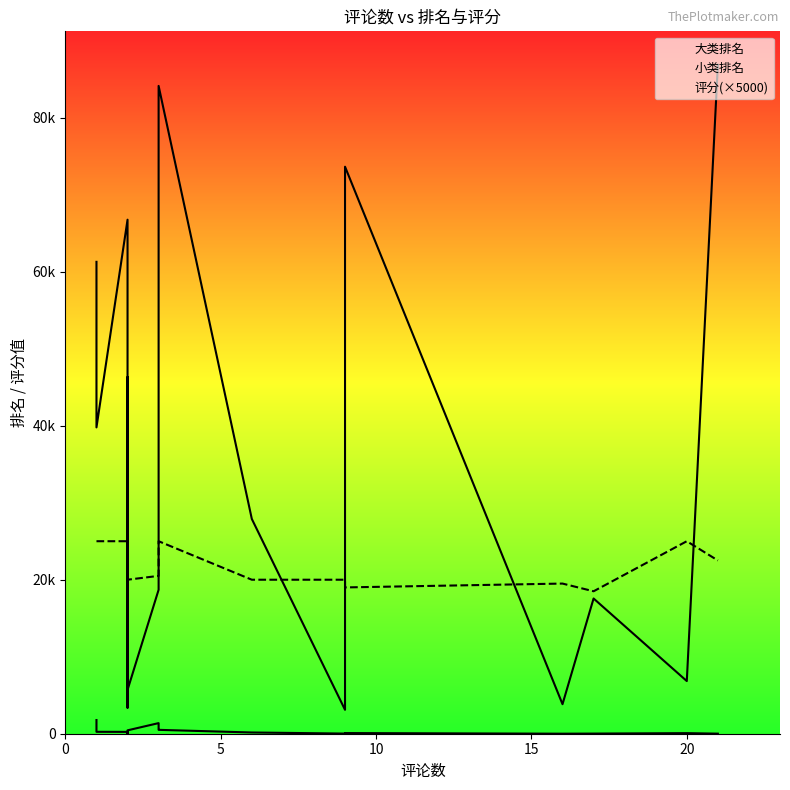

What is the sum of all 小类排名 values?

5625